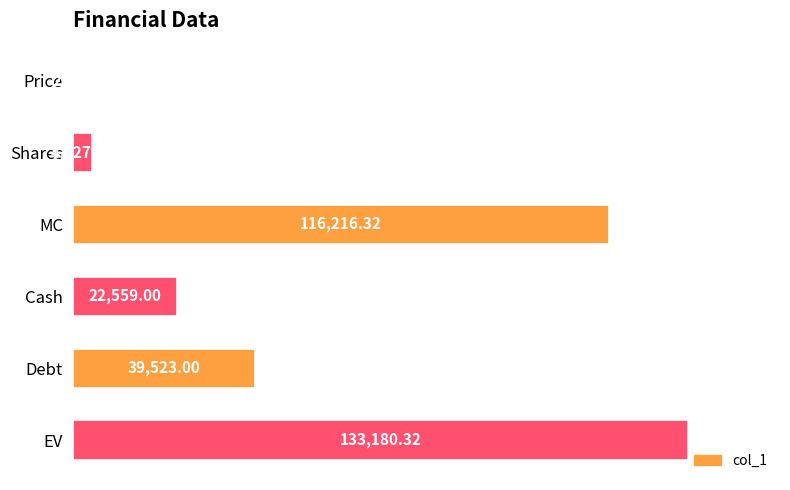

What is the sum of the values at MC and EV?

249396.6